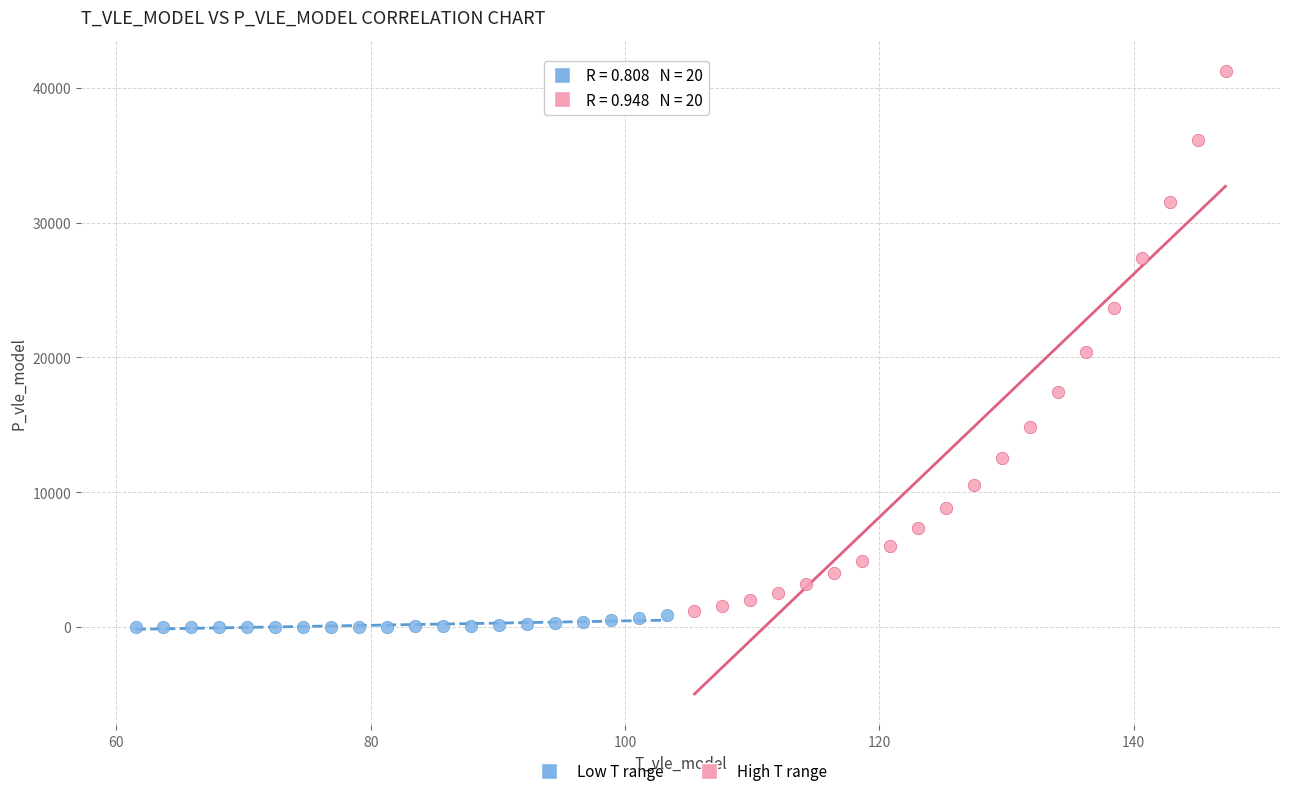

Which series has the widest spread of Y values?

High T range